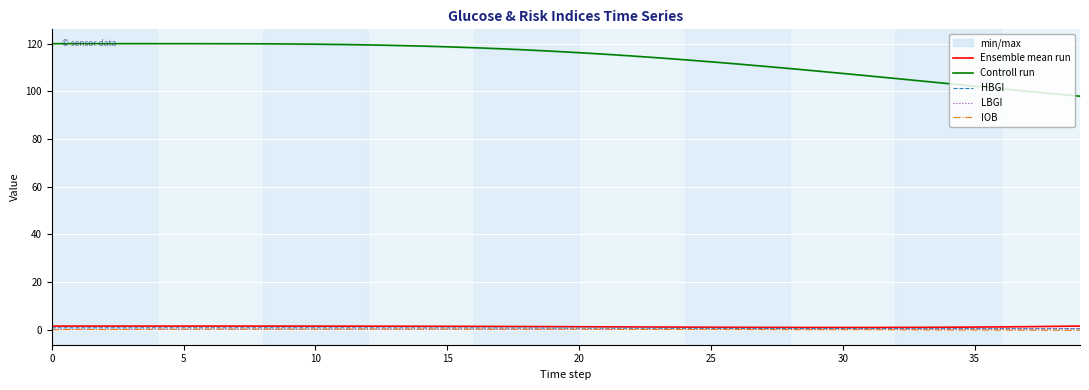

The IOB series shows -0.3 at 38. True or false?

True